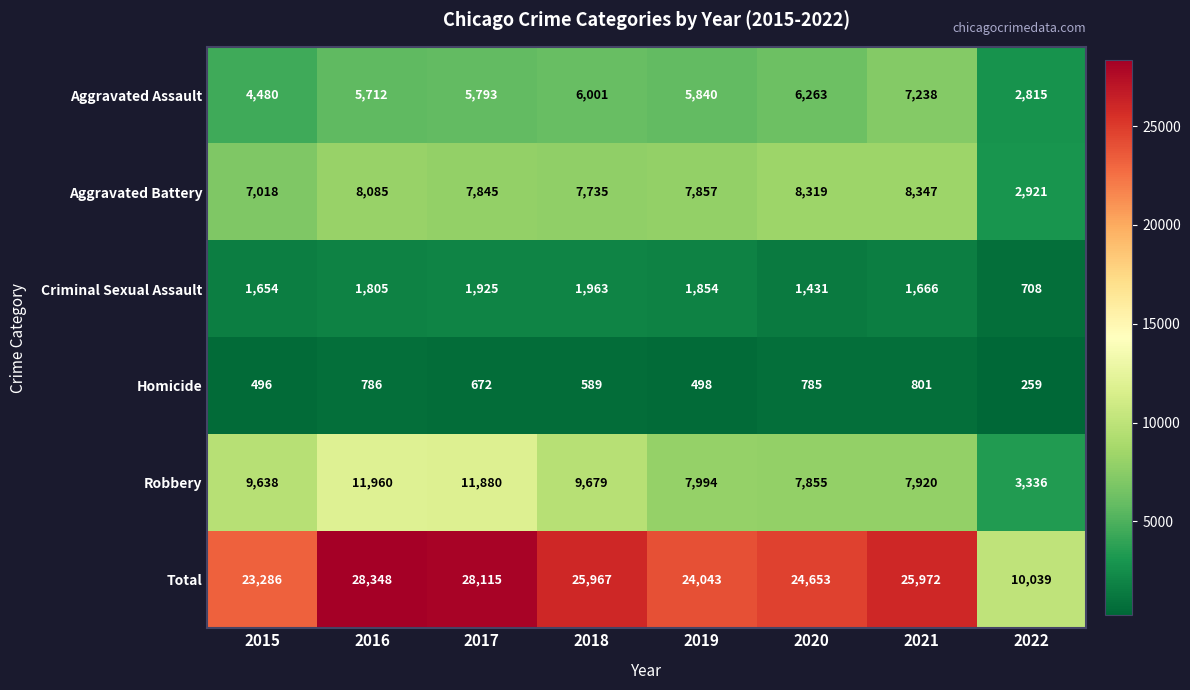

Is it true that Total equals 15088 at 2019?

False